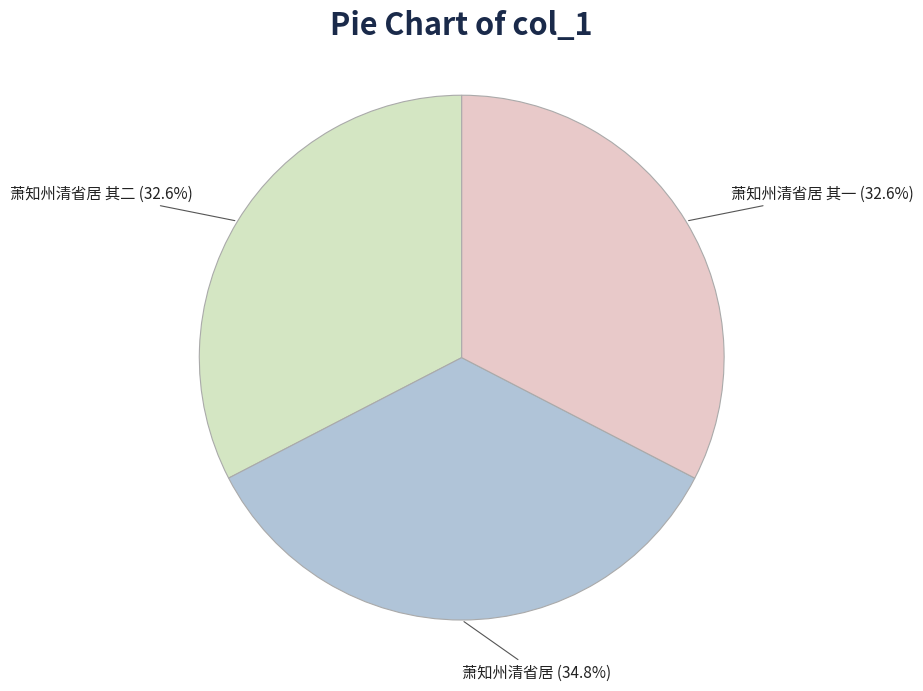

Does any single category account for the majority?

No